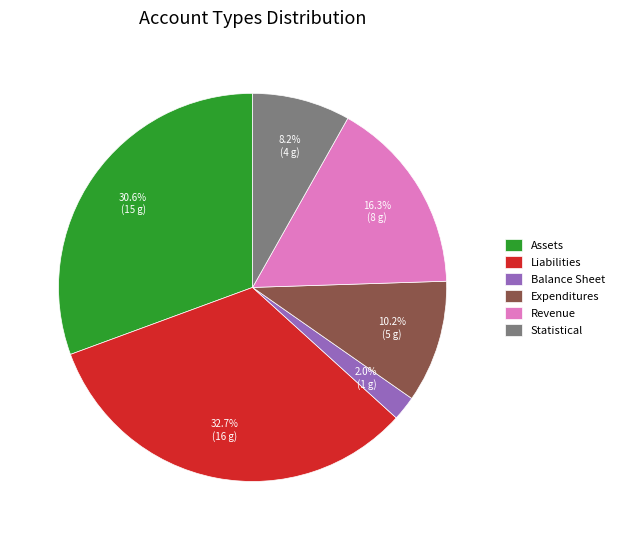

Do Revenue and Balance Sheet together represent more than half of the pie?

No